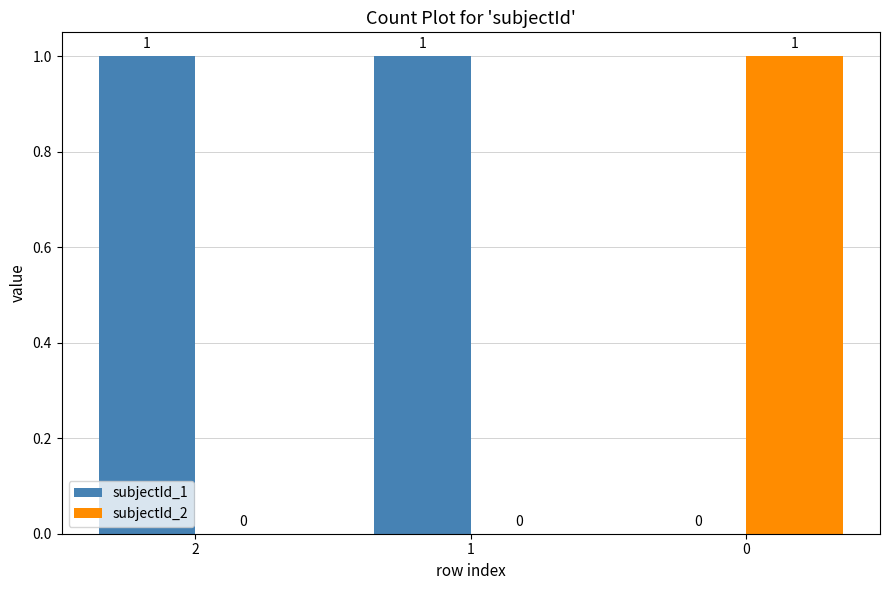

Is the value of subjectId_1 at 2 greater than the value of subjectId_2 at 1?

Yes